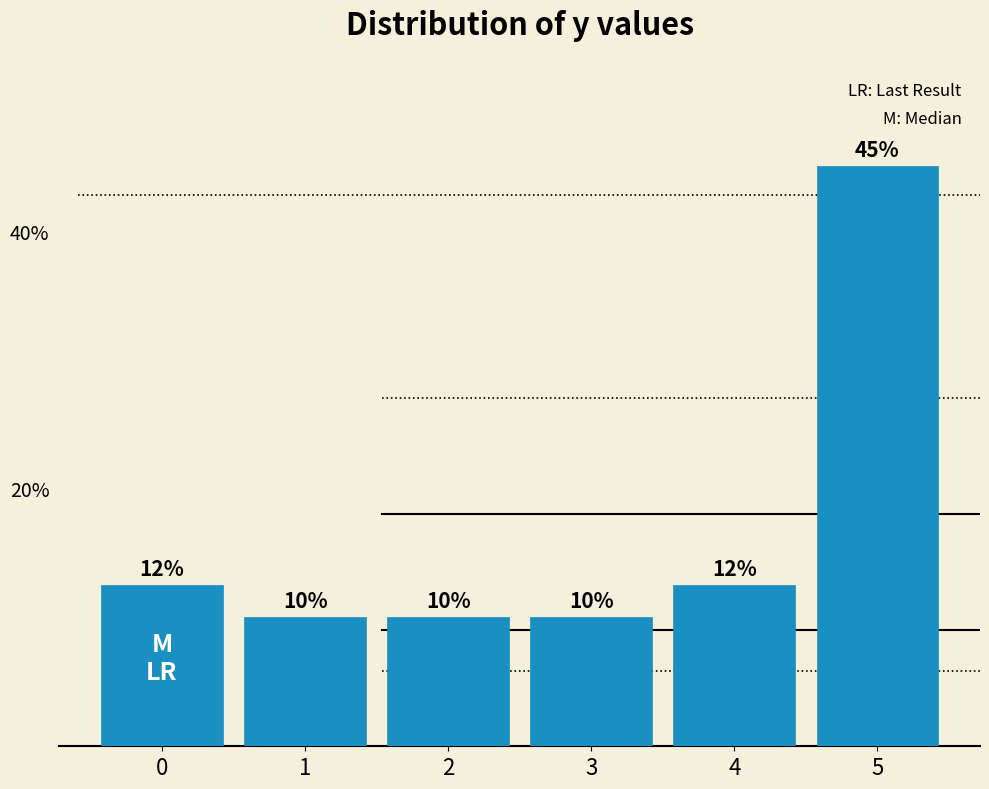

What is the value of the 2nd bar from the left?

10.0